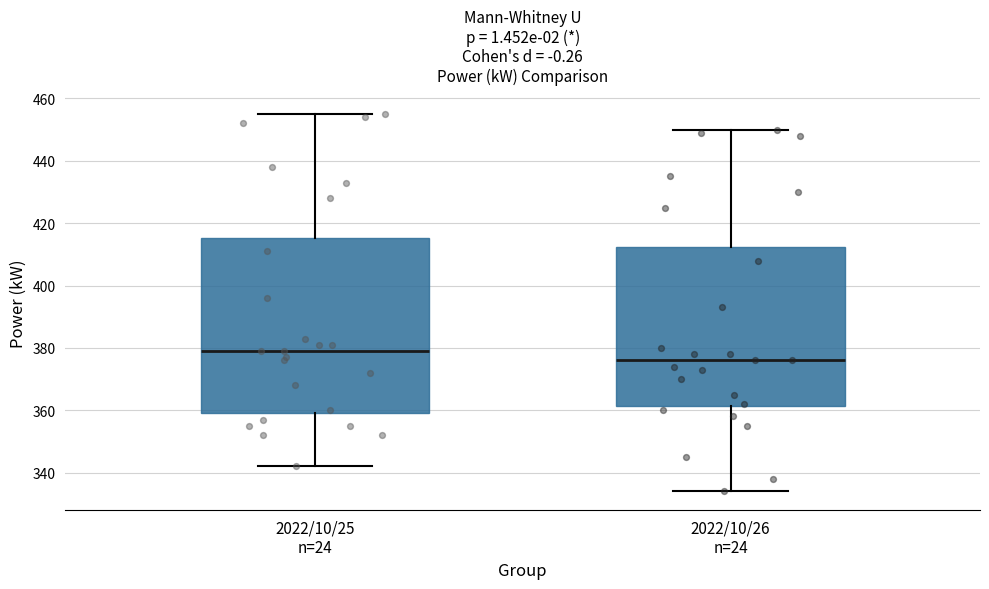

Where is the upper edge of the box for 2022/10/26 n=24 on the y-axis? The values are not printed on the chart, so give them approximately, as read against the axis.

412